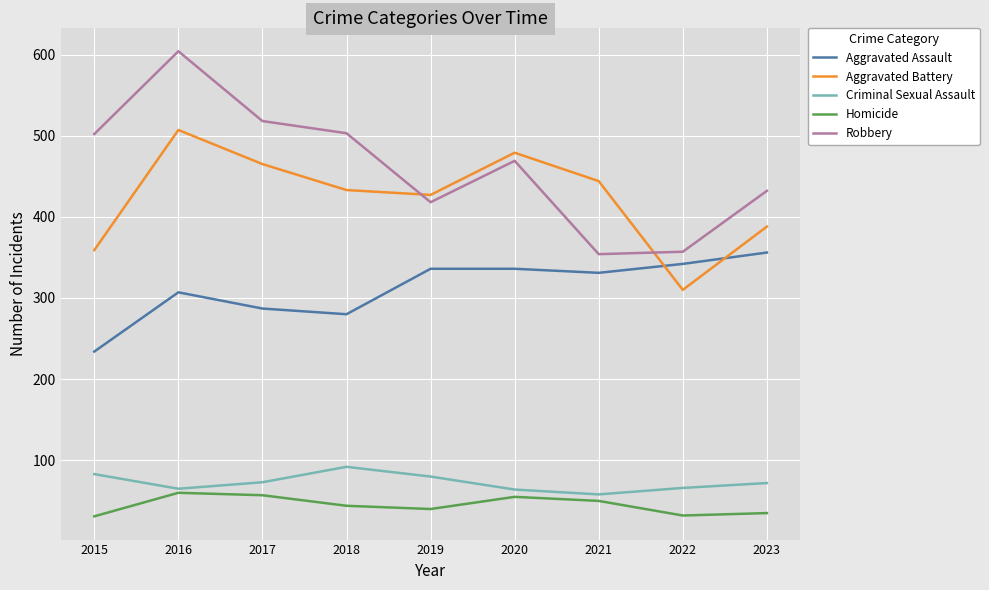

Is it true that Aggravated Battery equals 479 at 2020?

True